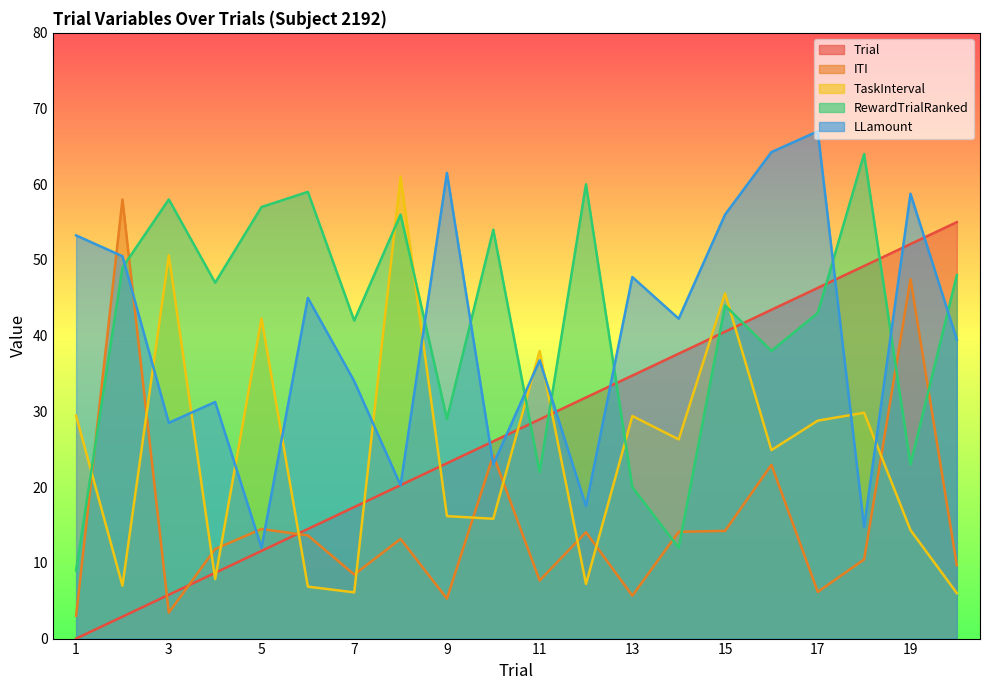

What is the highest value of the Trial series?

55.0